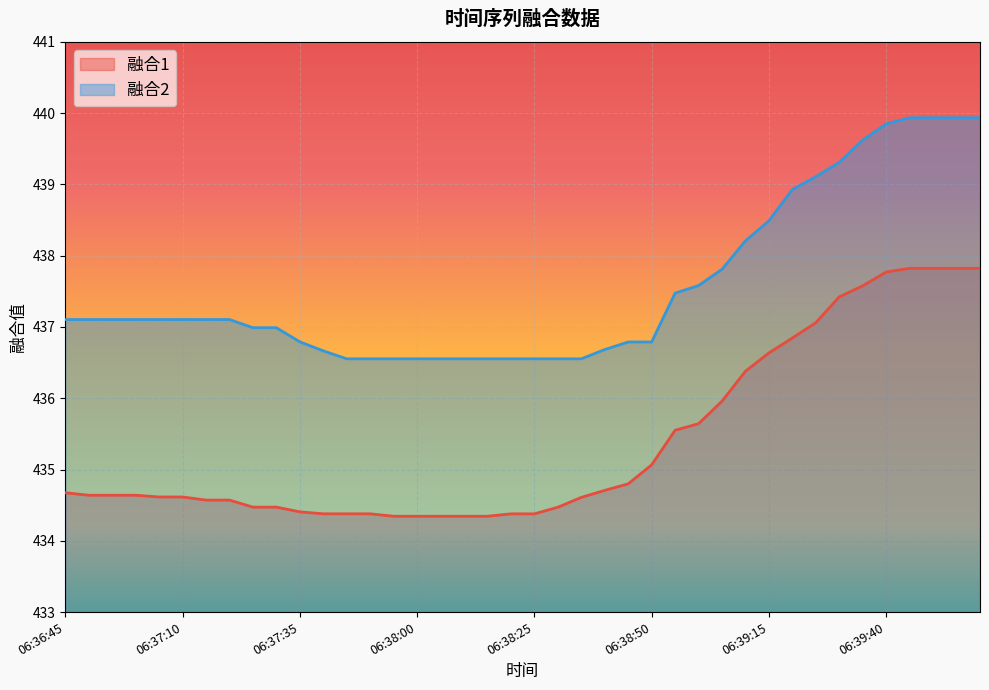

True or false: 融合2 and 融合1 cross at least once.

False